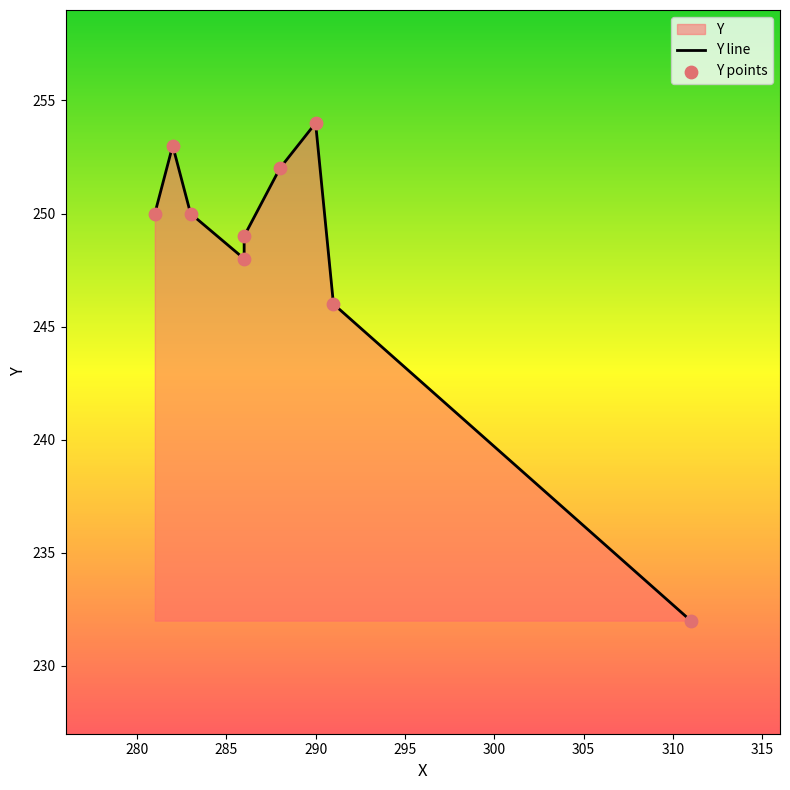

Which series has the widest spread of Y values?

Y line